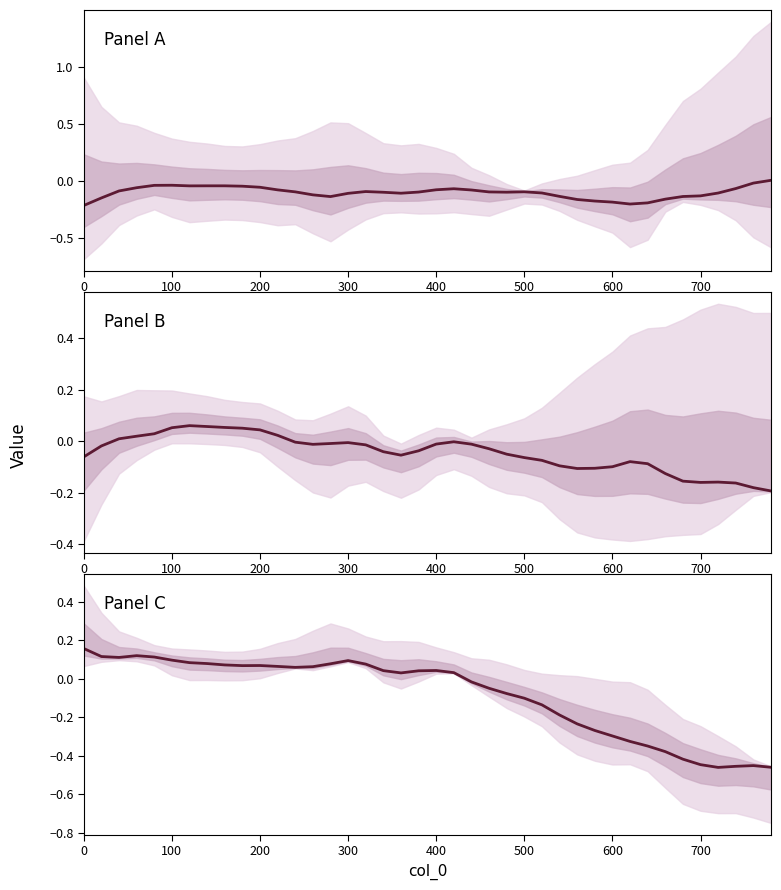

What is the value of the col_4 point at the 25th from the left?

-0.1